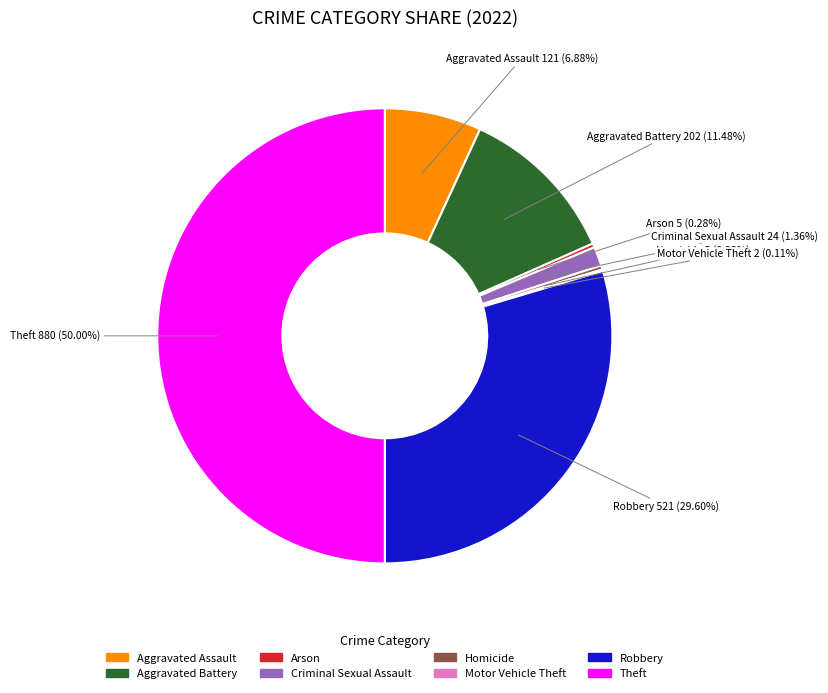

The Homicide slice represents 7% of the pie. True or false?

False